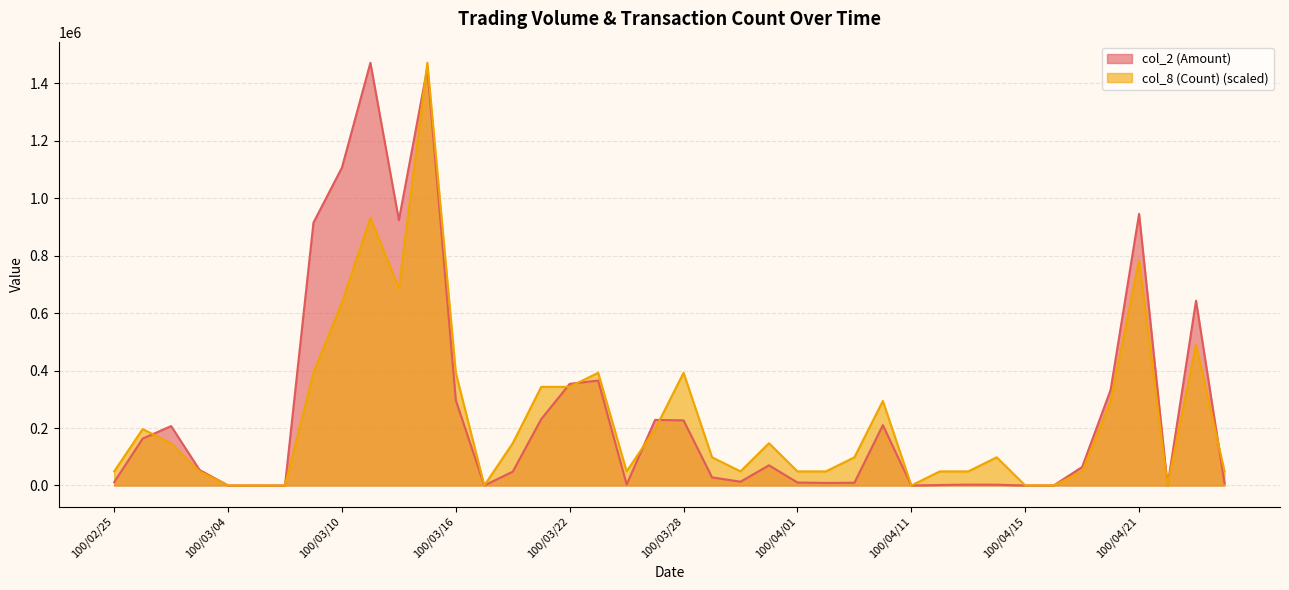

Which series has the largest total across all categories?

col_2 (Amount)